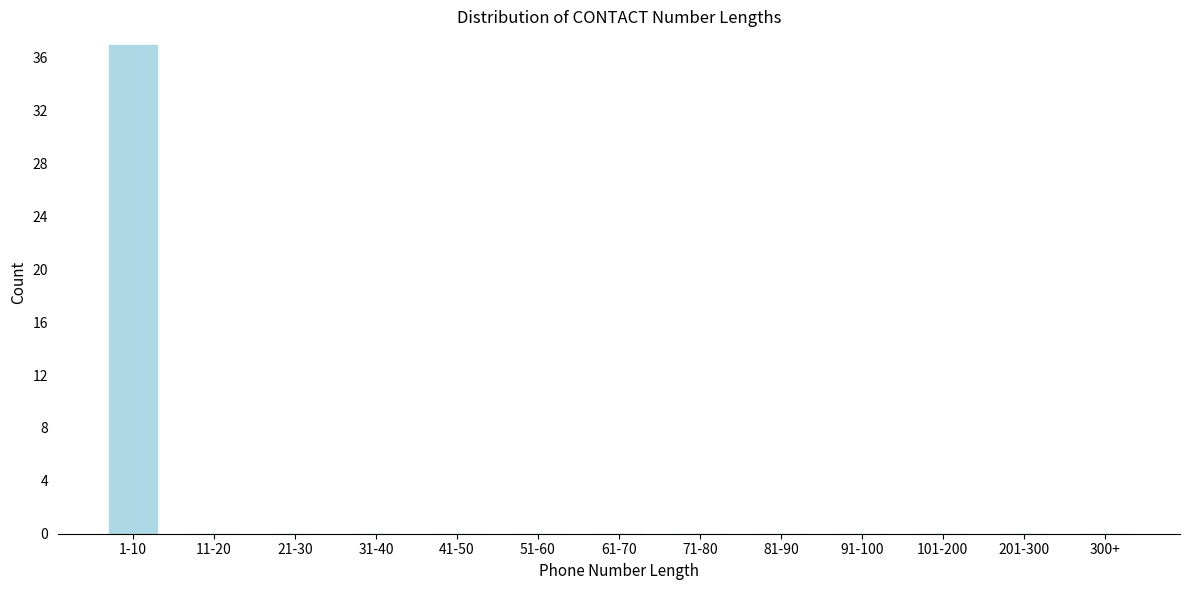

Reading left to right, transcribe all the data shown in this chart.

1-10=37	11-20=0	21-30=0	31-40=0	41-50=0	51-60=0	61-70=0	71-80=0	81-90=0	91-100=0	101-200=0	201-300=0	300+=0